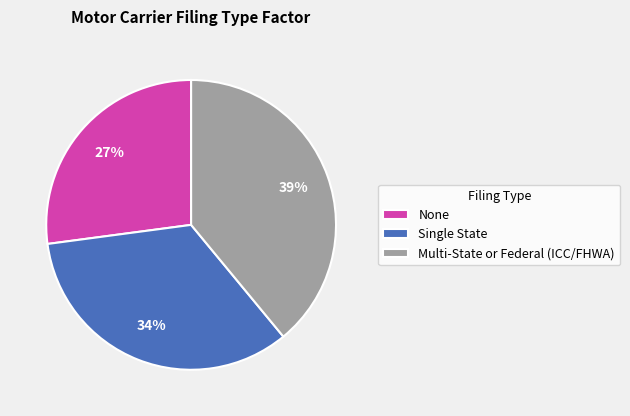

What is the largest slice in the pie chart?

Multi-State or Federal (ICC/FHWA)